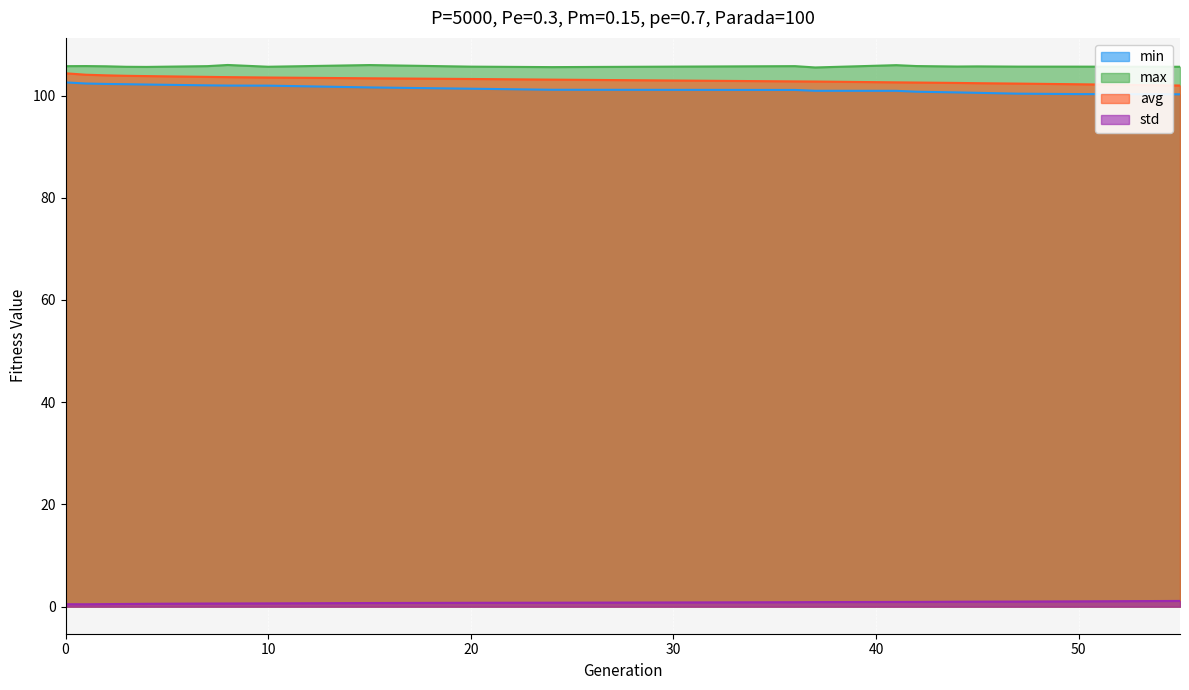

What is the minimum value shown in the chart?

0.5